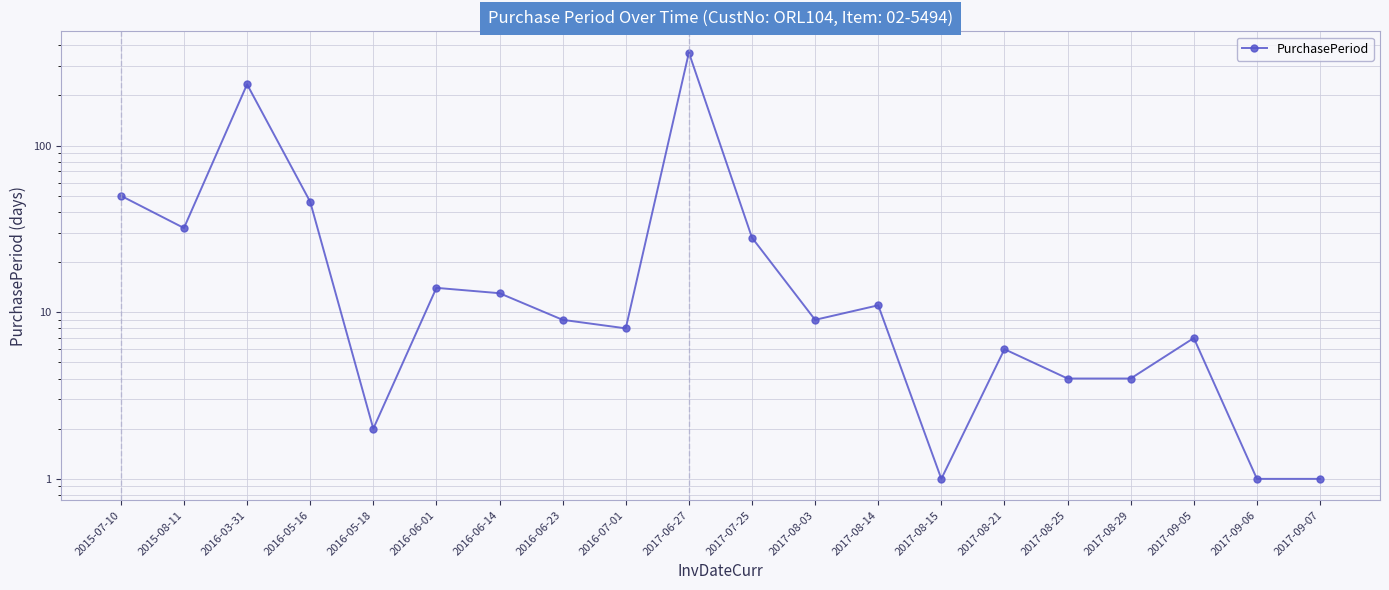

Read the value at 2016-03-31, to the nearest 50.

250